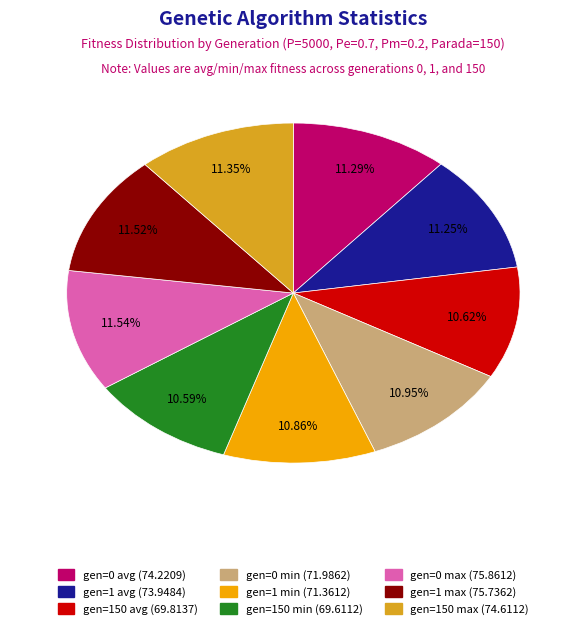

The gen=150 avg slice represents 11% of the pie. True or false?

True